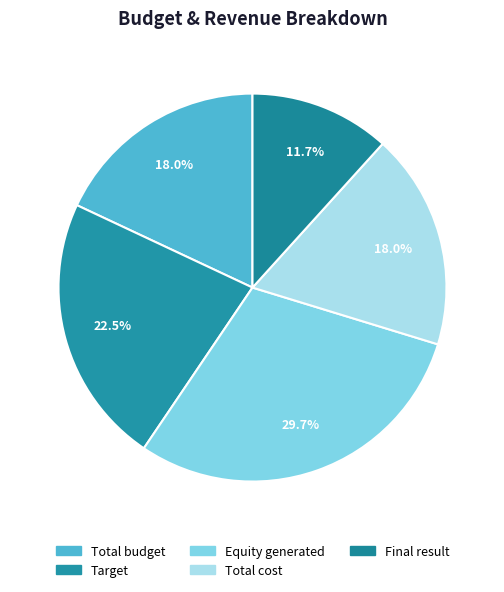

Does any single category account for the majority?

No